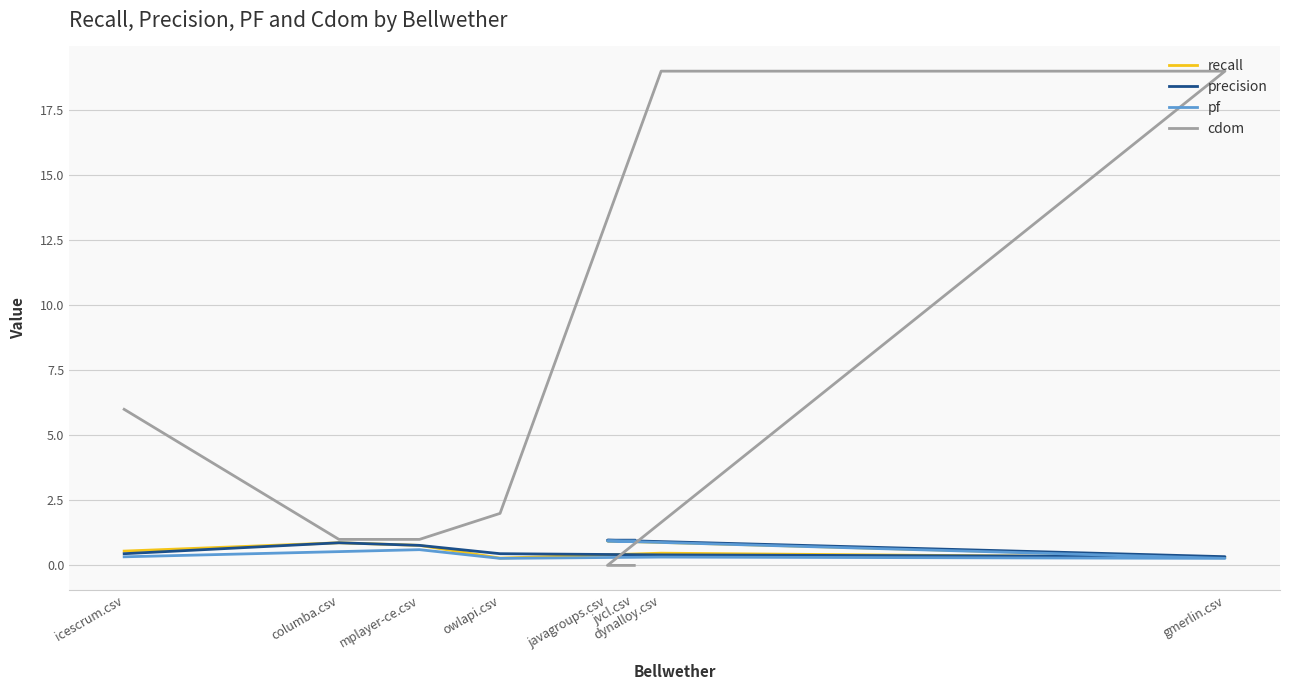

Where is the first local minimum for recall?

owlapi.csv